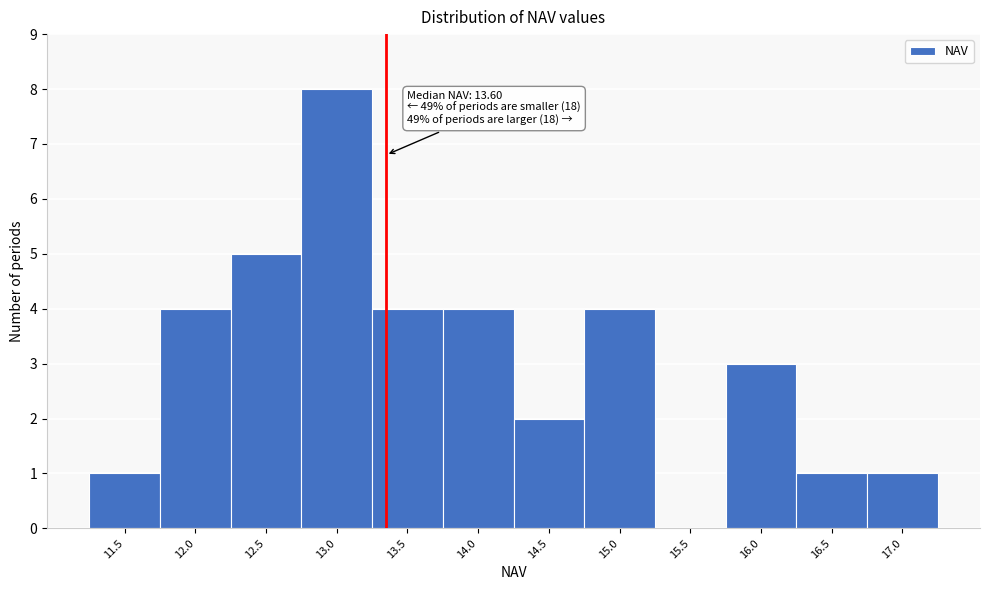

Reading left to right, extract all data points from this chart.

11.5=1	12.0=4	12.5=5	13.0=8	13.5=4	14.0=4	14.5=2	15.0=4	15.5=0	16.0=3	16.5=1	17.0=1